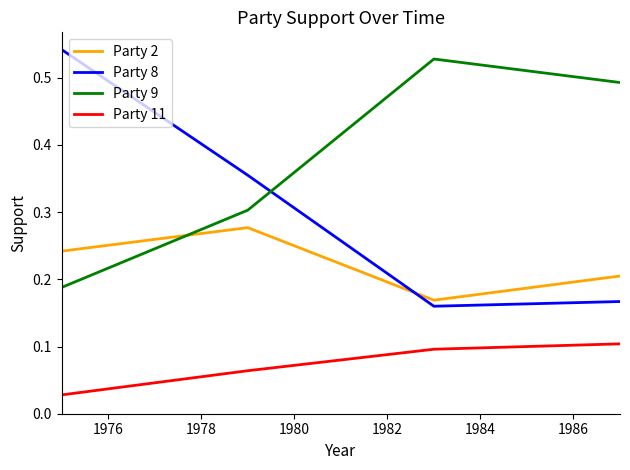

What are all the series names shown in the legend?

Party 2, Party 8, Party 9, Party 11